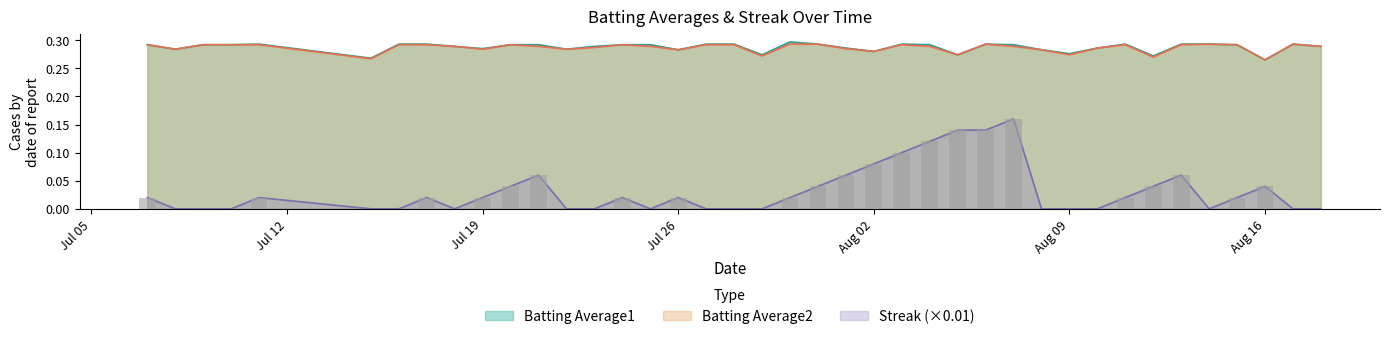

What is the approximate value of Batting Average1 at 2010-07-28?

0.3